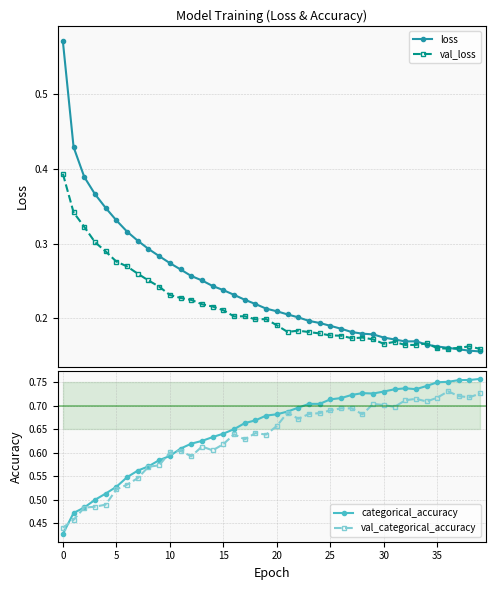

What is the difference between the highest and lowest values at 18?

0.5